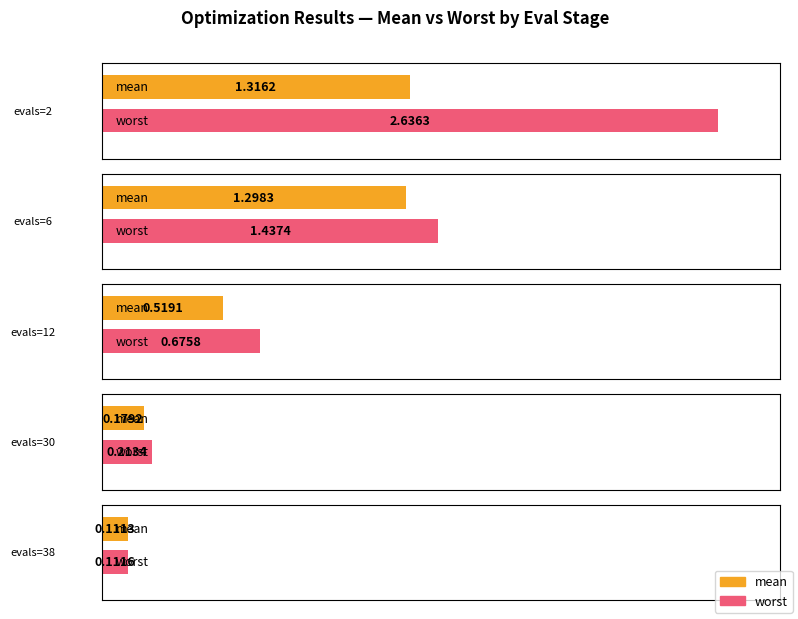

Which has a higher value, evals=2 or evals=38?

evals=2